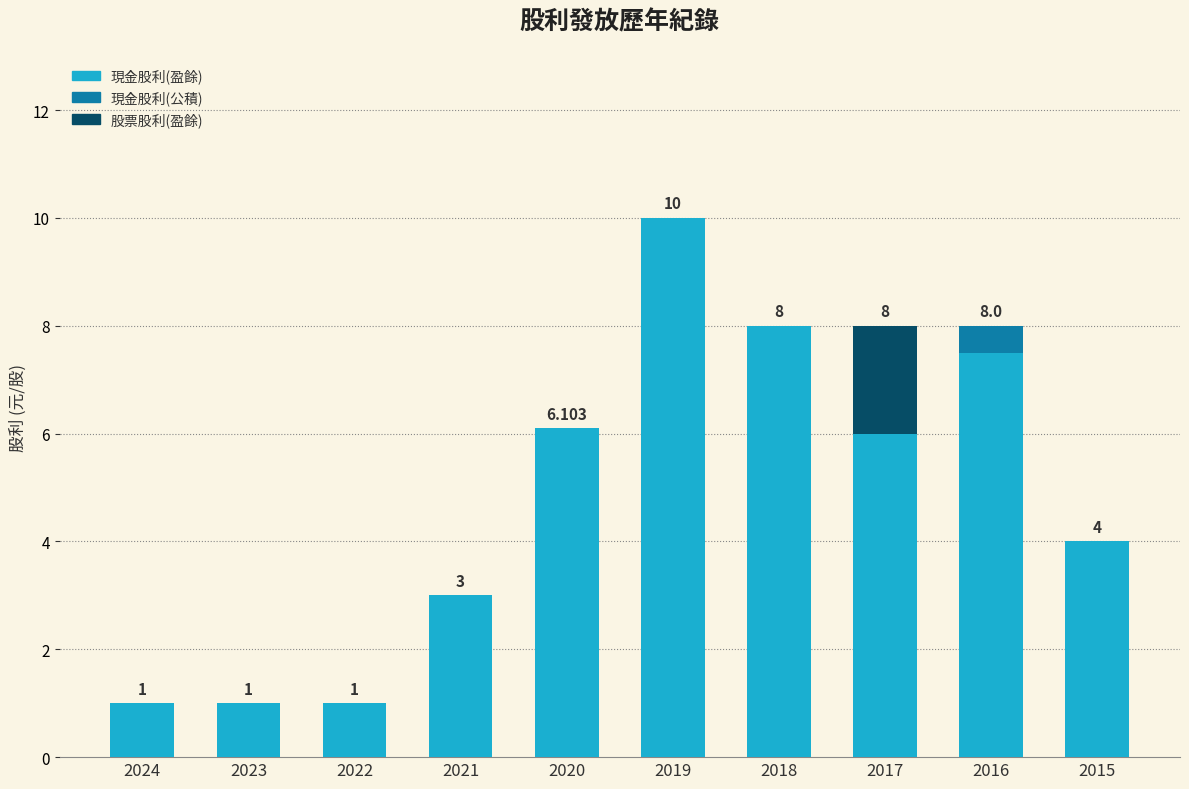

At which label does 現金股利(盈餘) first exceed 6?

2020